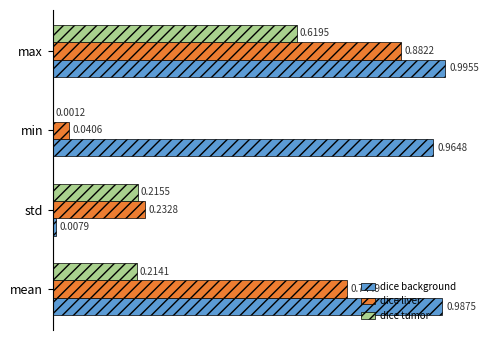

What is the sum of all dice liver values?

1.9